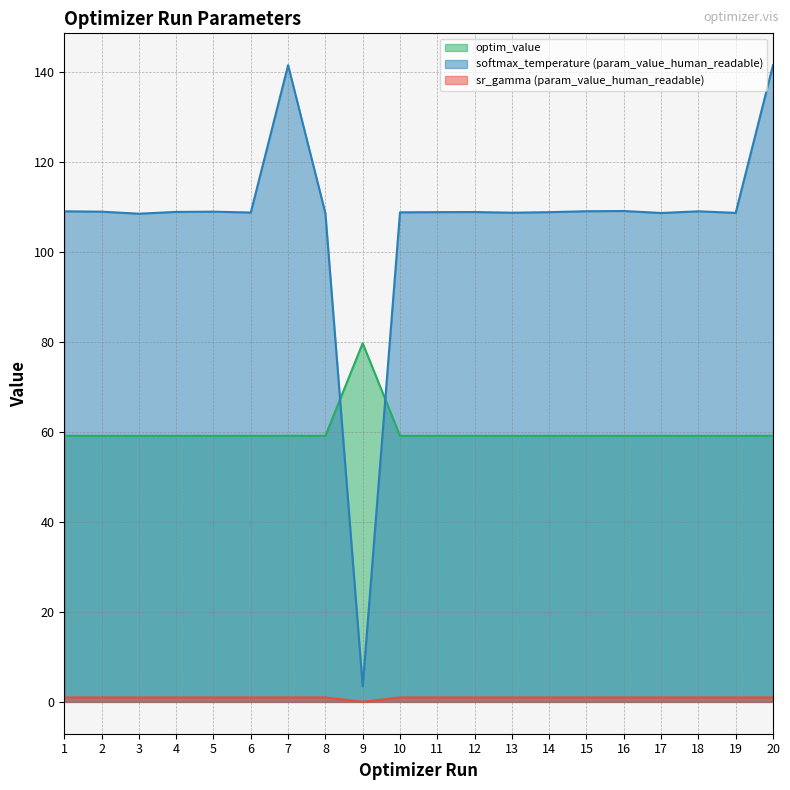

How many lines are shown in the chart?

3